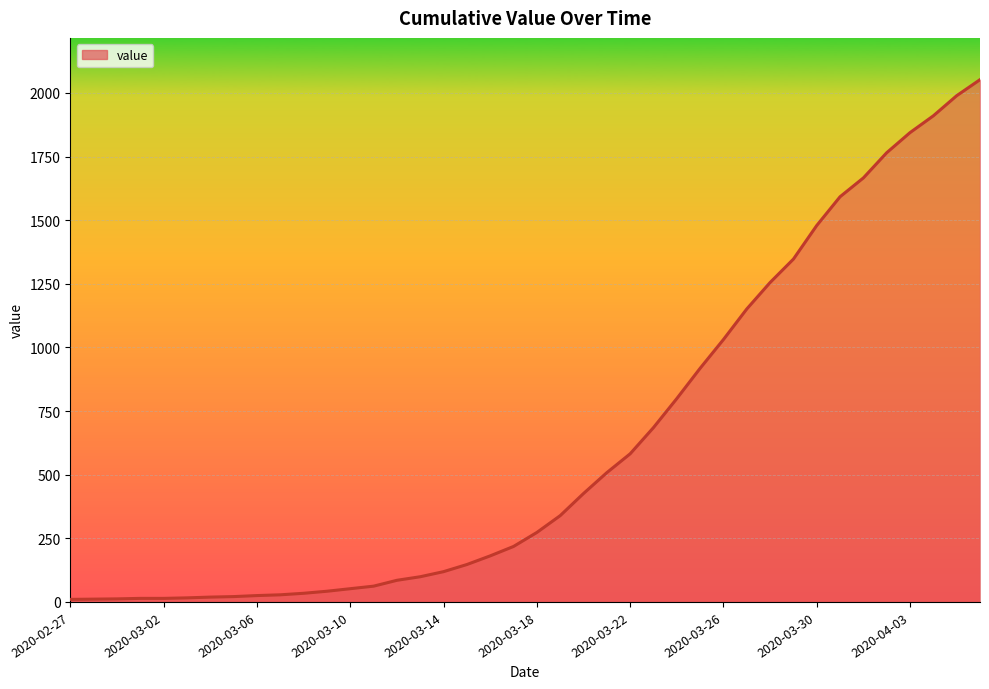

What is the difference between the maximum and minimum values?

2042